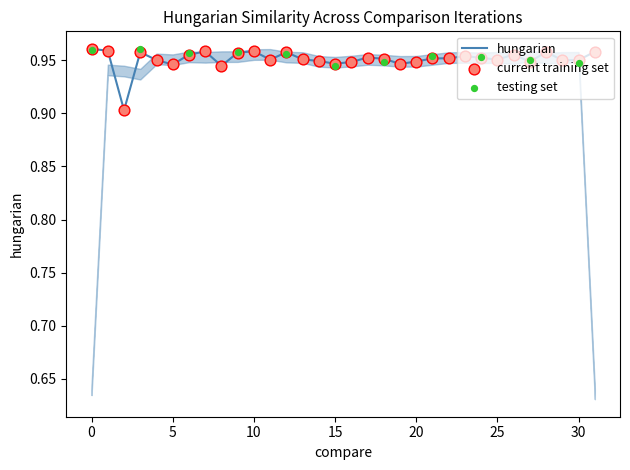

Between 17 and 25, which is larger?

17